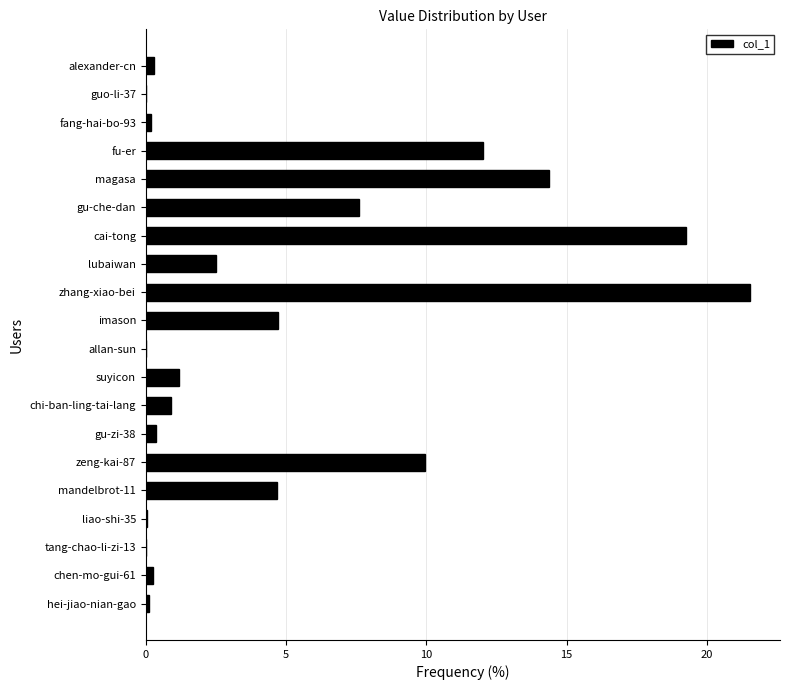

How many series are shown in this chart?

1